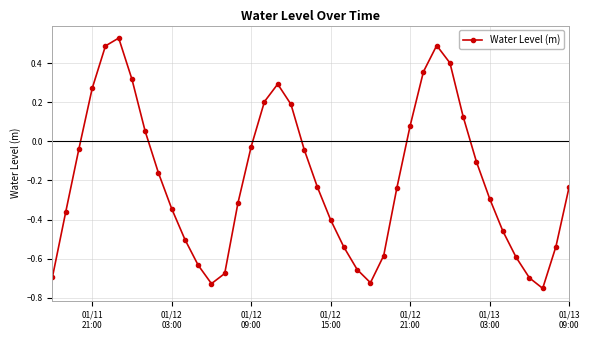

True or false: there are more than 1 points higher than both neighbors.

True